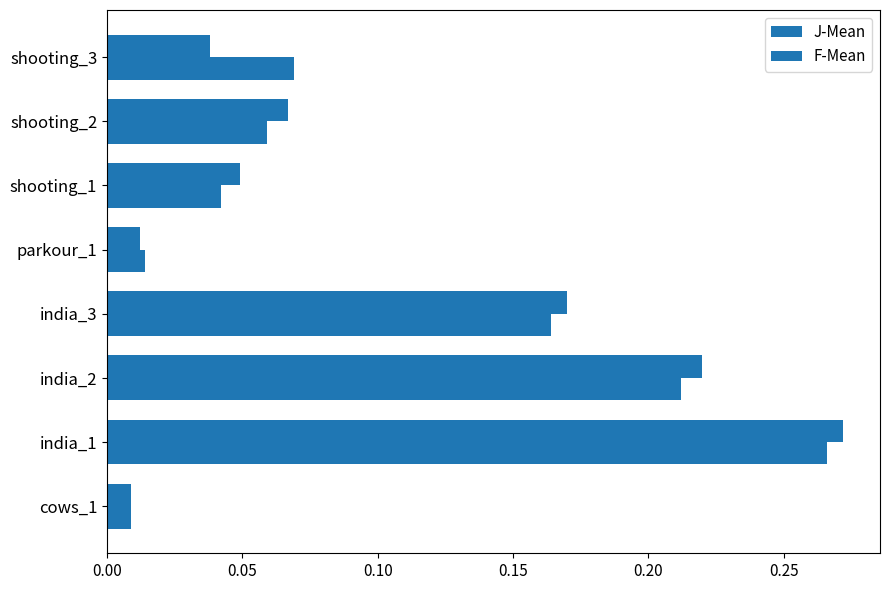

How many series are shown in this chart?

2